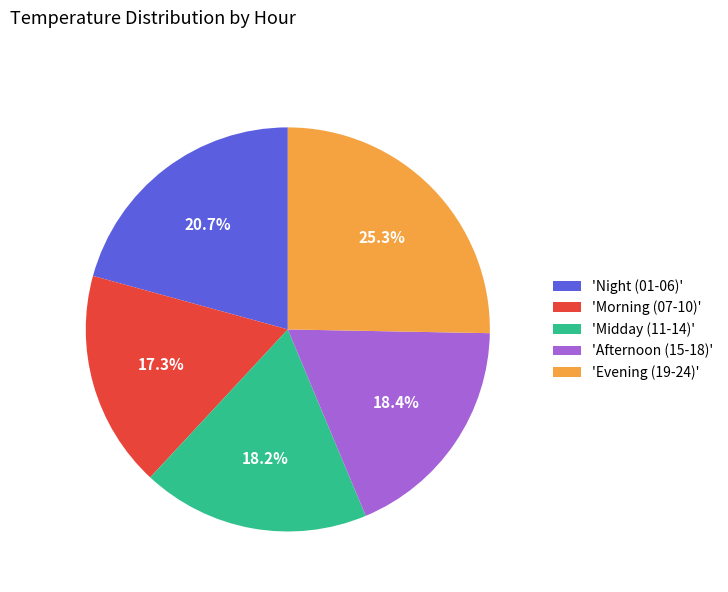

Count the number of slices in the pie.

5